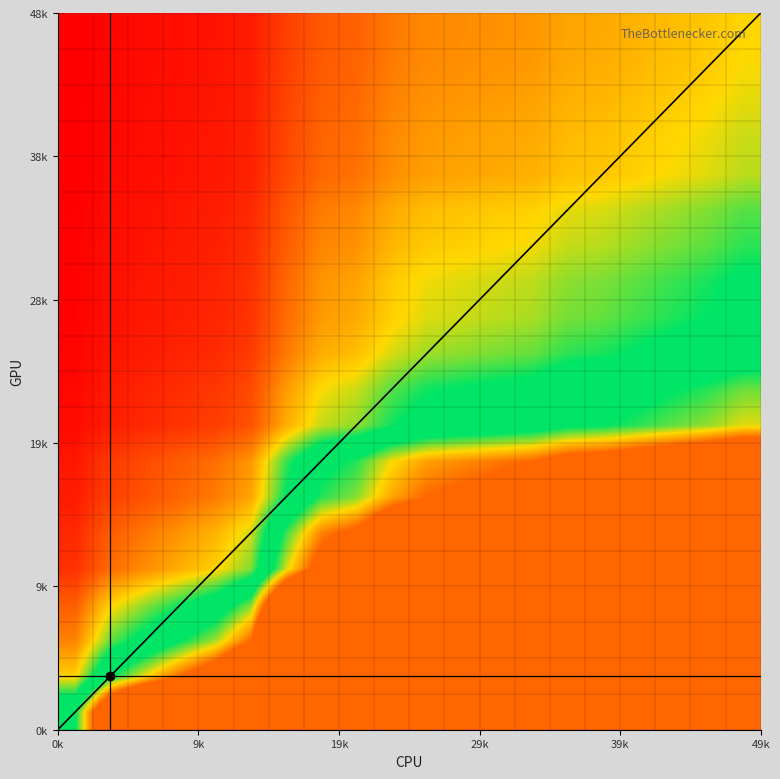

What is the difference between the maximum and minimum values in the y series?

47